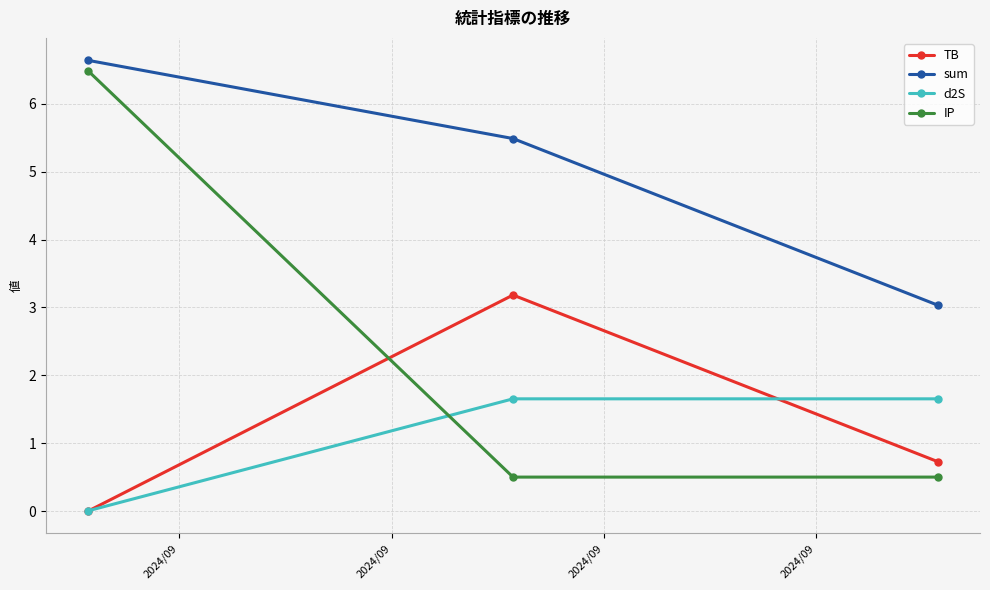

Which series has the largest total across all categories?

sum